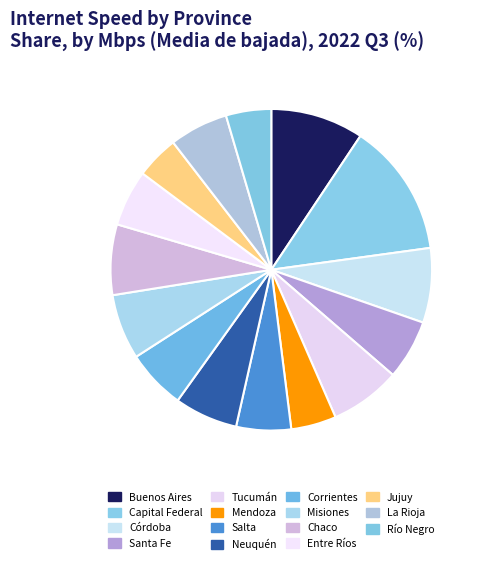

Count the number of slices in the pie.

15